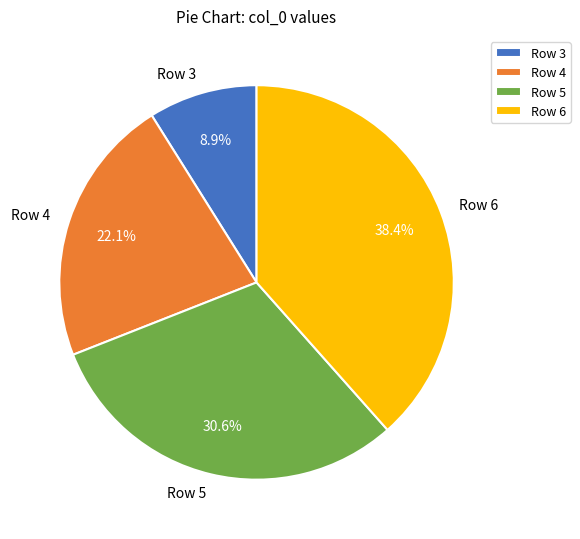

Rank the categories by value from highest to lowest.

Row 6, Row 5, Row 4, Row 3